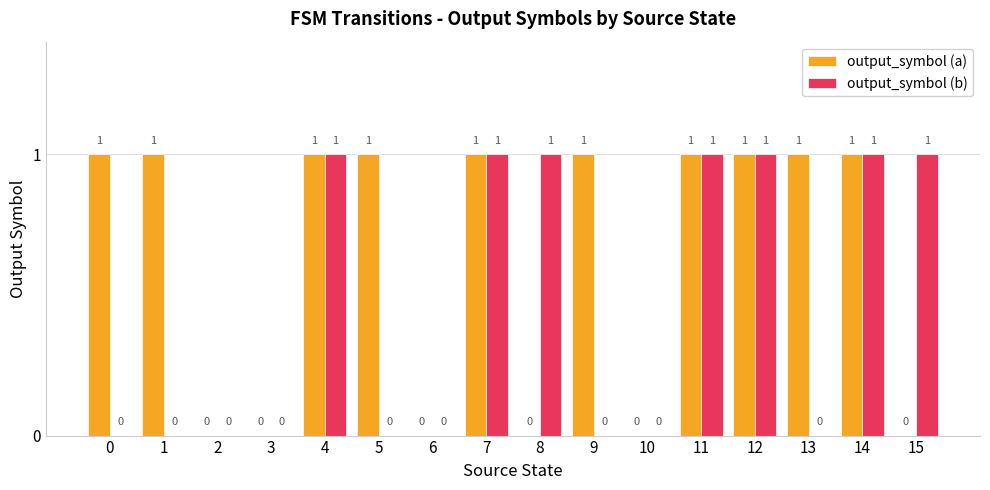

The output_symbol (b) series shows -1 at 5. True or false?

False